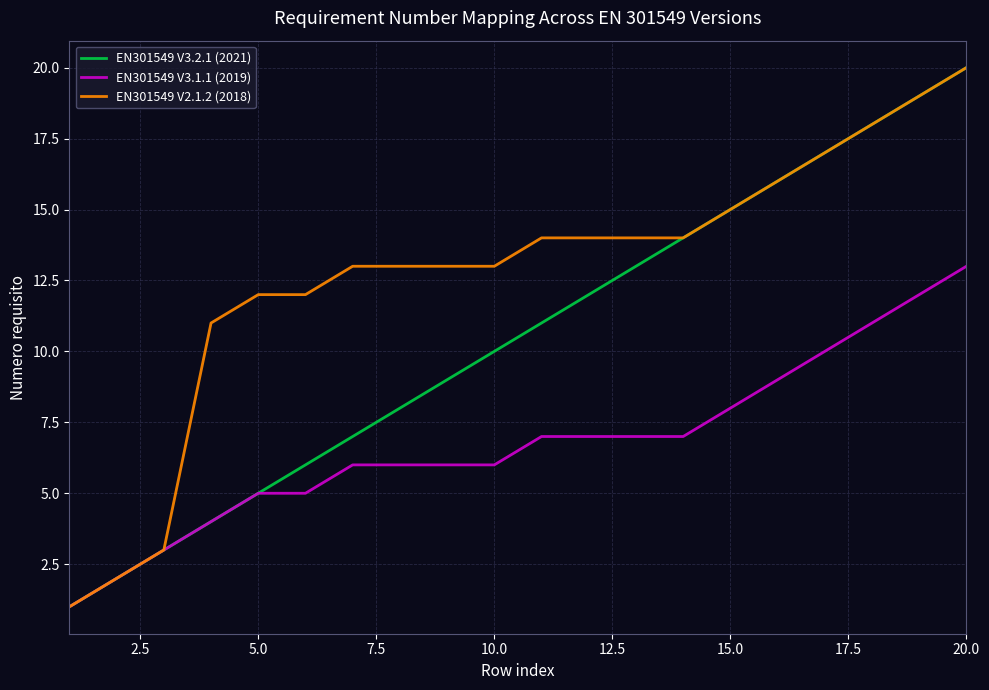

How many series are shown in this chart?

3